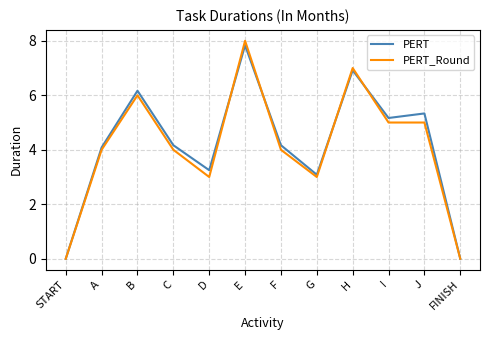

Which series has the largest total across all categories?

PERT